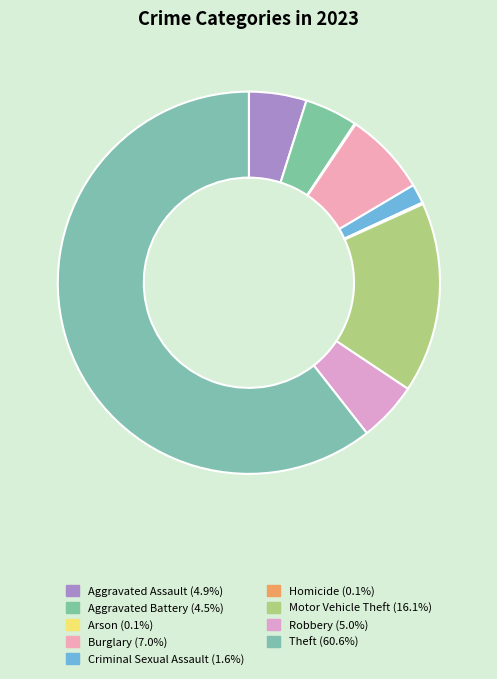

To the nearest percent, what portion does Burglary represent?

7%